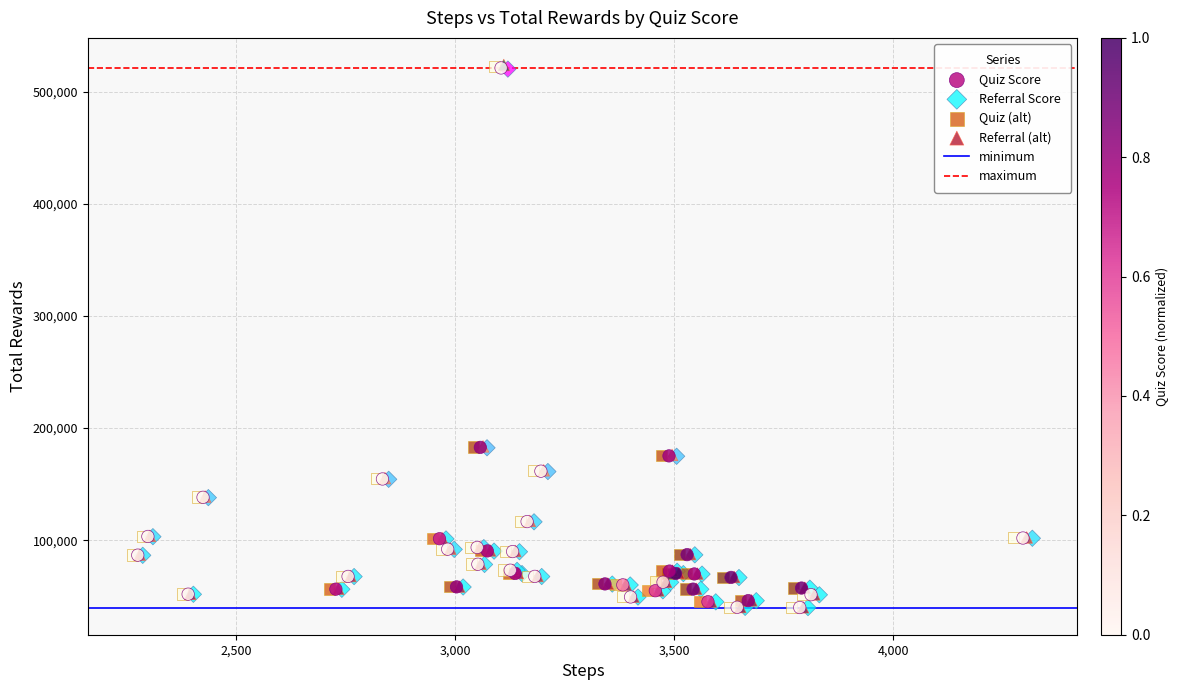

Which series has the largest Y range (max minus min)?

Referral (alt)